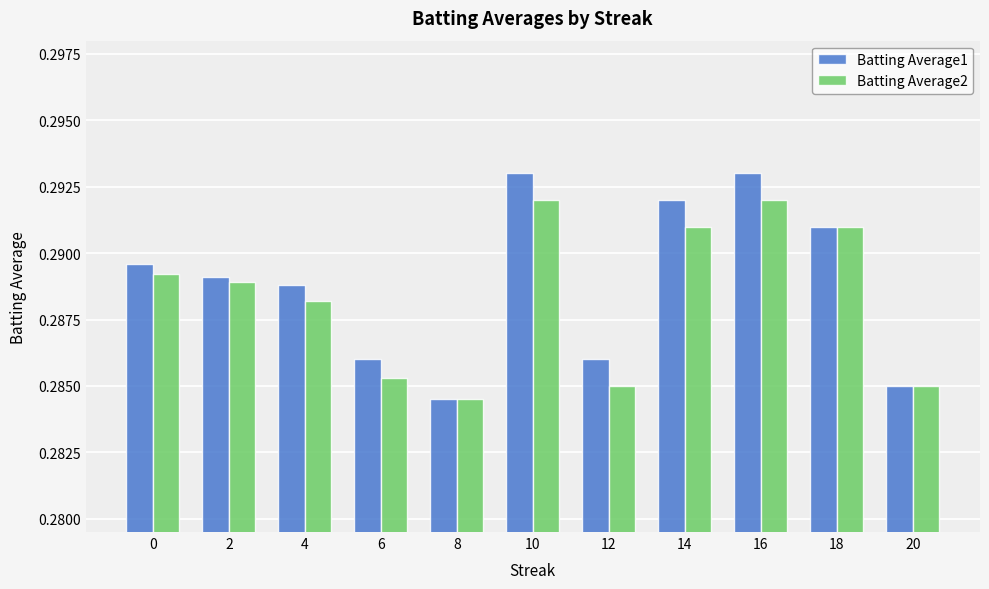

The Batting Average1 series shows 0.1 at 10. True or false?

False